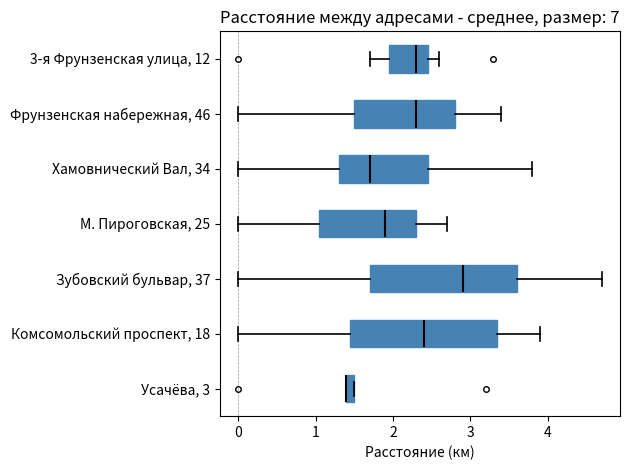

Where is the left edge of the box for Комсомольский проспект, 18 on the x-axis? The values are not printed on the chart, so give them approximately, as read against the axis.

1.5